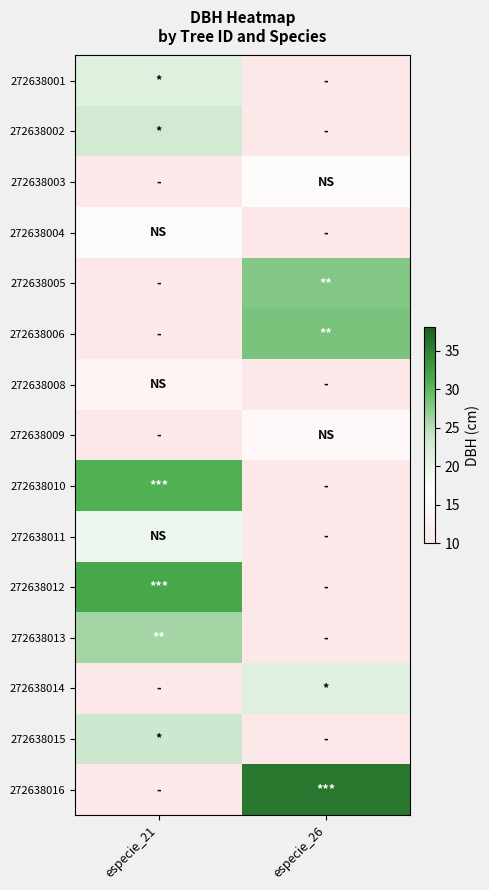

What is the total value across all series at especie_21?

206.3